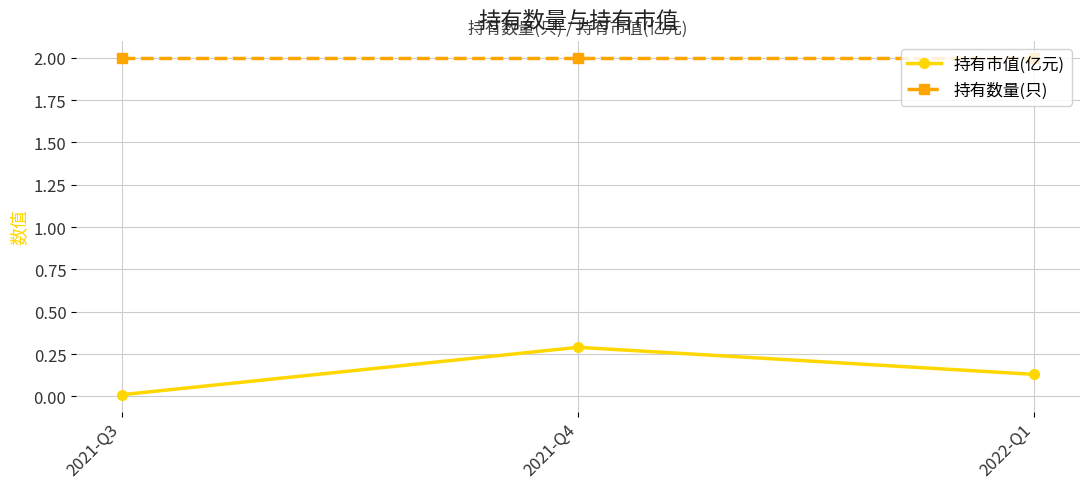

What is the greatest value displayed?

2.0